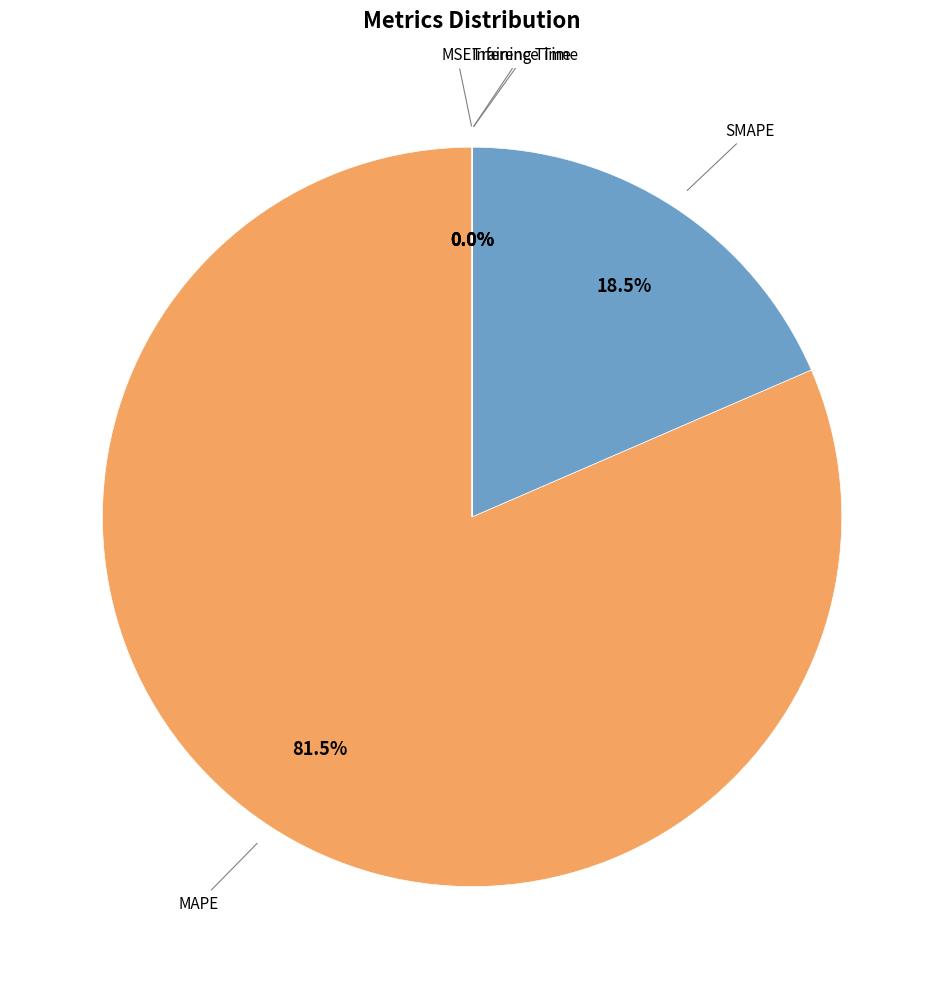

Is there a majority slice in this chart?

Yes